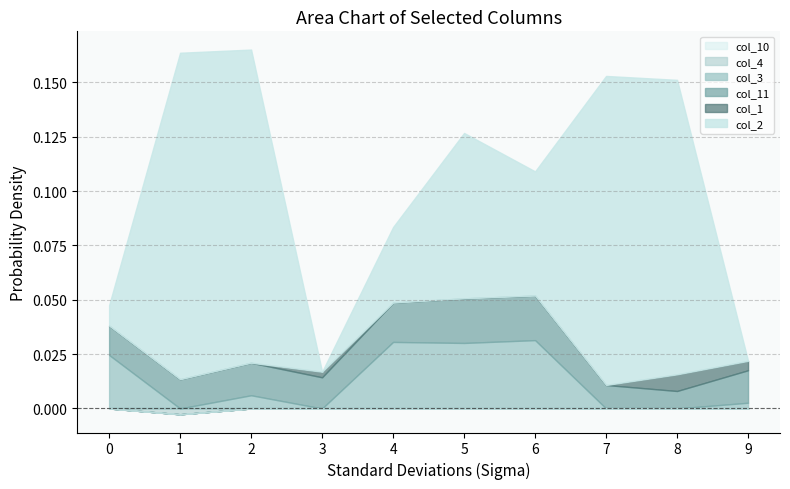

Does the chart display data point markers on the line(s)?

No